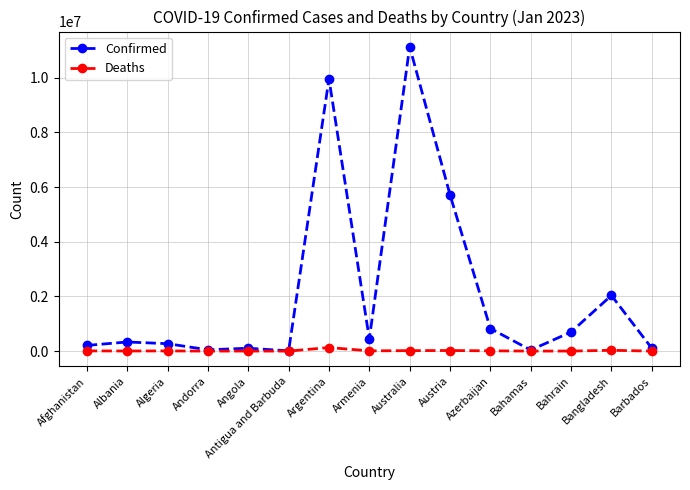

List the series in order of their overall mean, lowest first.

Deaths, Confirmed